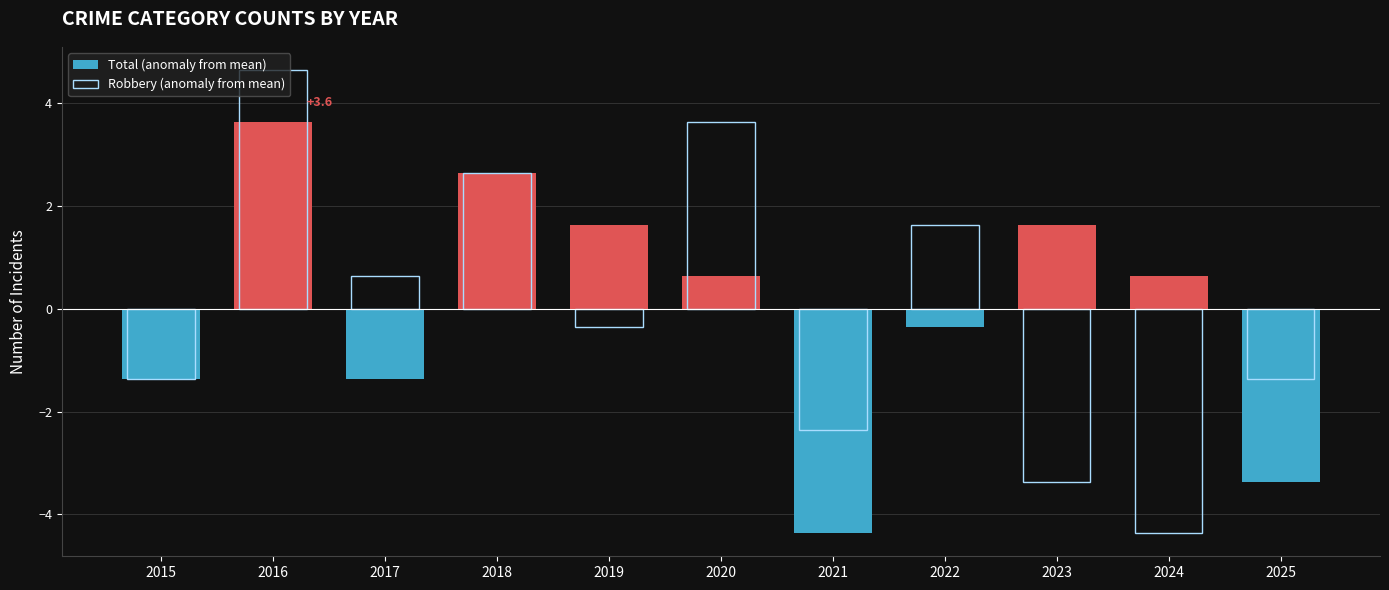

What is the difference between the highest and lowest values at 2025?

2.0